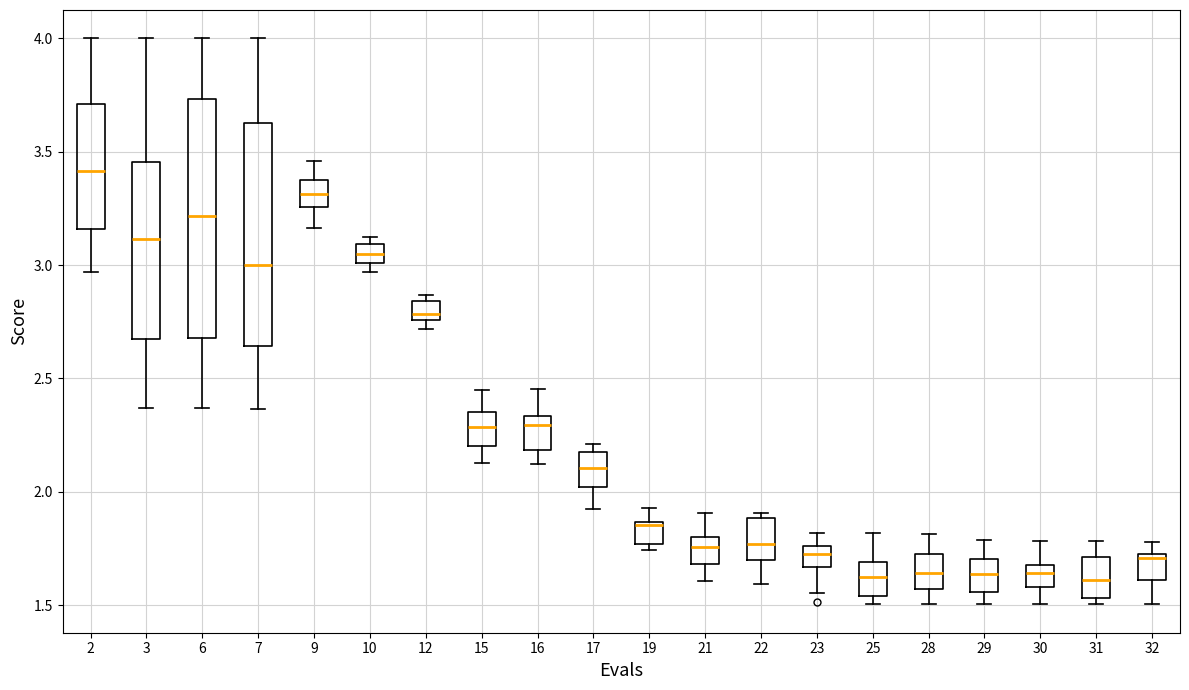

Which box's median line is the highest?

2